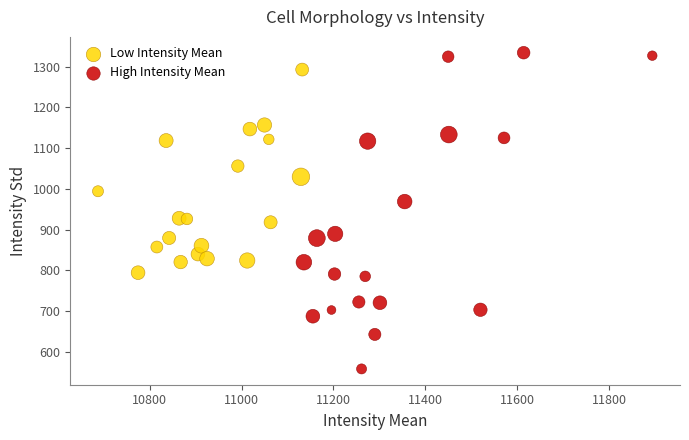

Which series reaches the minimum Y coordinate?

High Intensity Mean